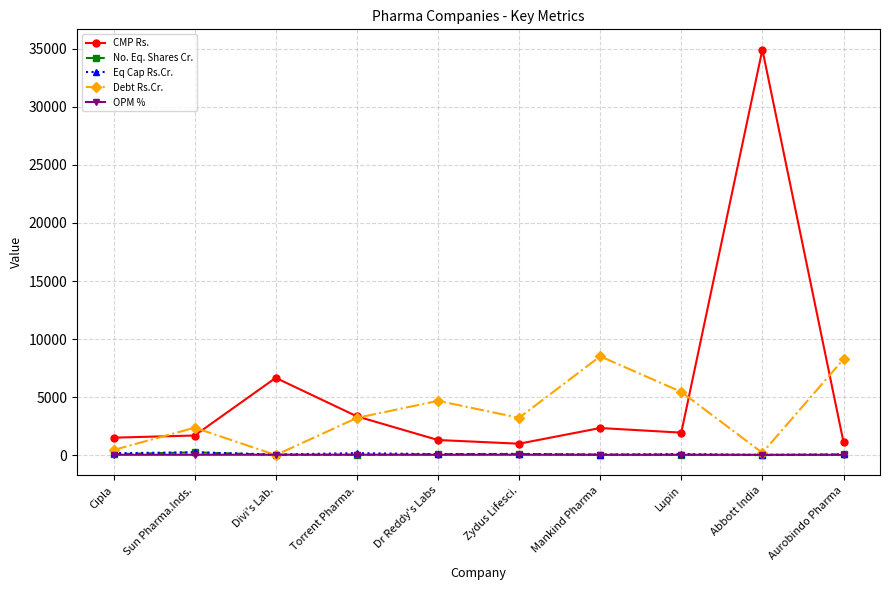

Which series has the widest spread of values?

CMP Rs.